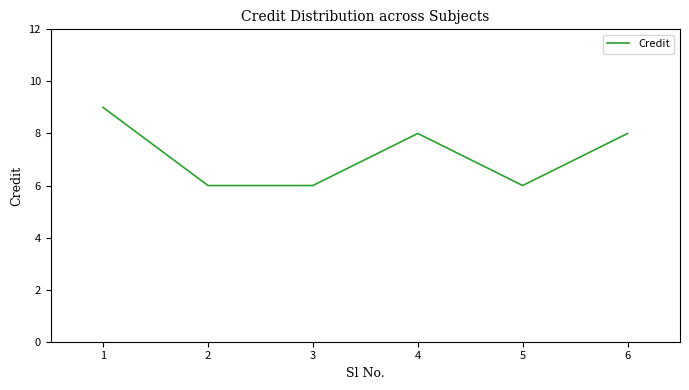

The value at 2 is 6. True or false?

True